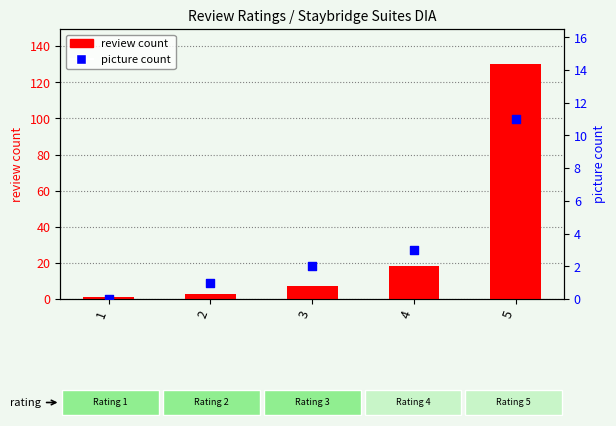

Which series contains the highest Y value?

review count